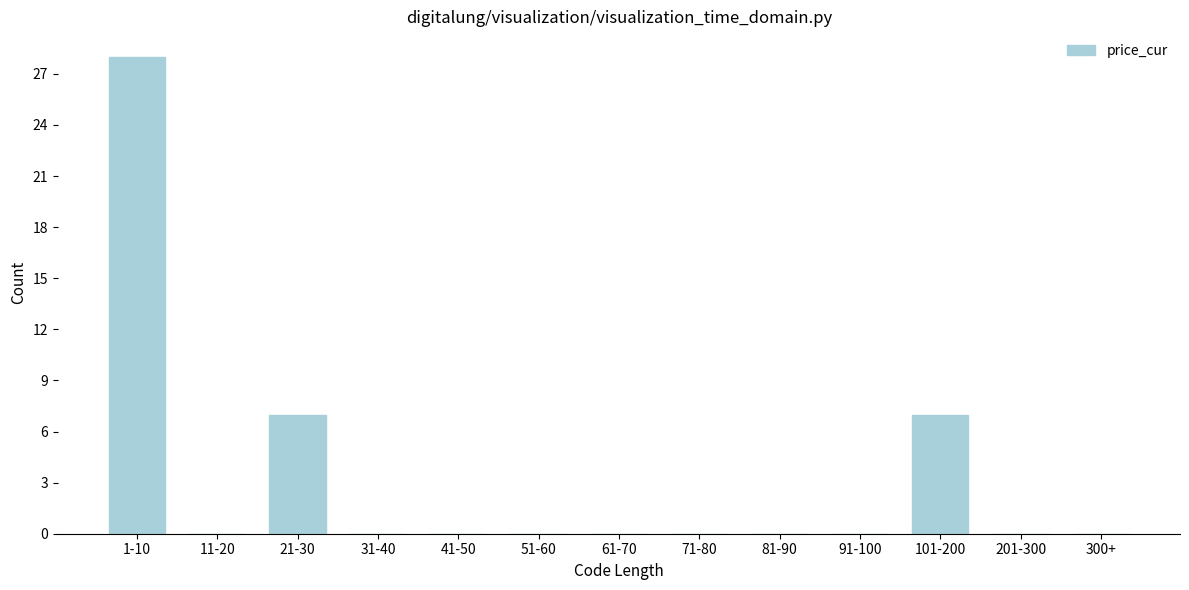

Reading right to left, what are all the values shown in this chart?

300+=0	201-300=0	101-200=7	91-100=0	81-90=0	71-80=0	61-70=0	51-60=0	41-50=0	31-40=0	21-30=7	11-20=0	1-10=28